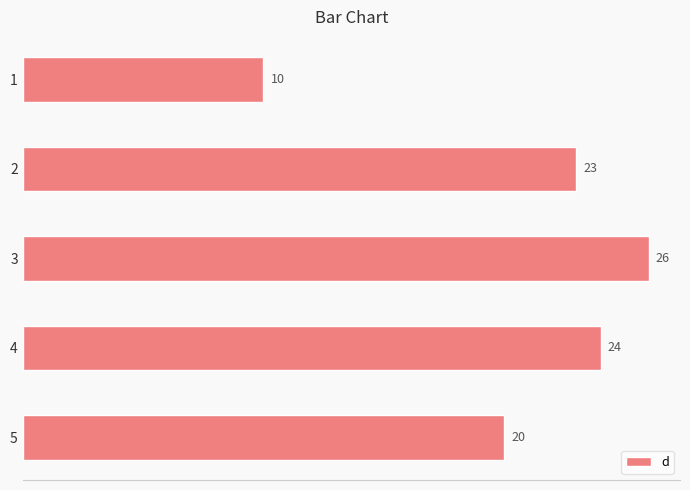

Are the bars grouped side by side (vs. stacked)?

No